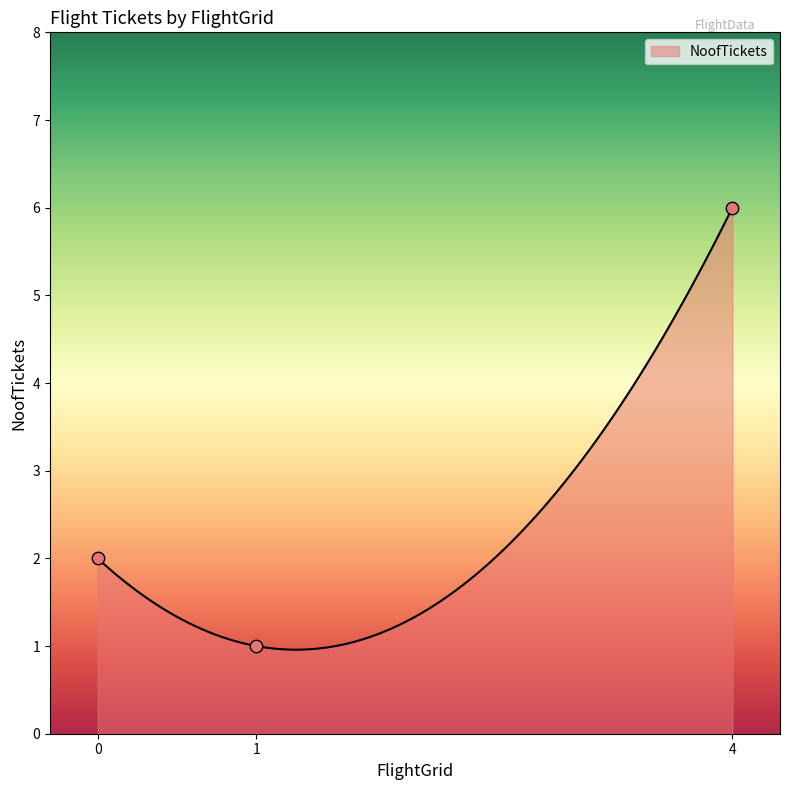

Between 4 and 1, which is larger?

4